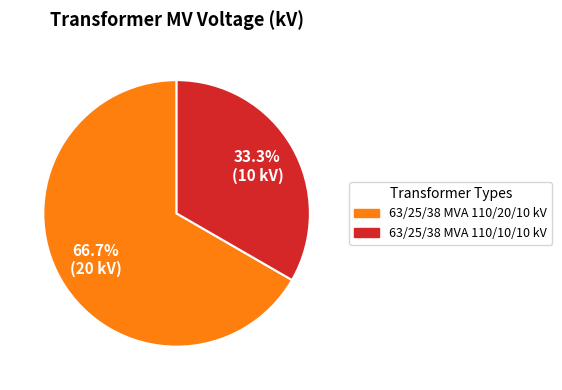

True or false: 63/25/38 MVA 110/20/10 kV accounts for 78% of the total.

False